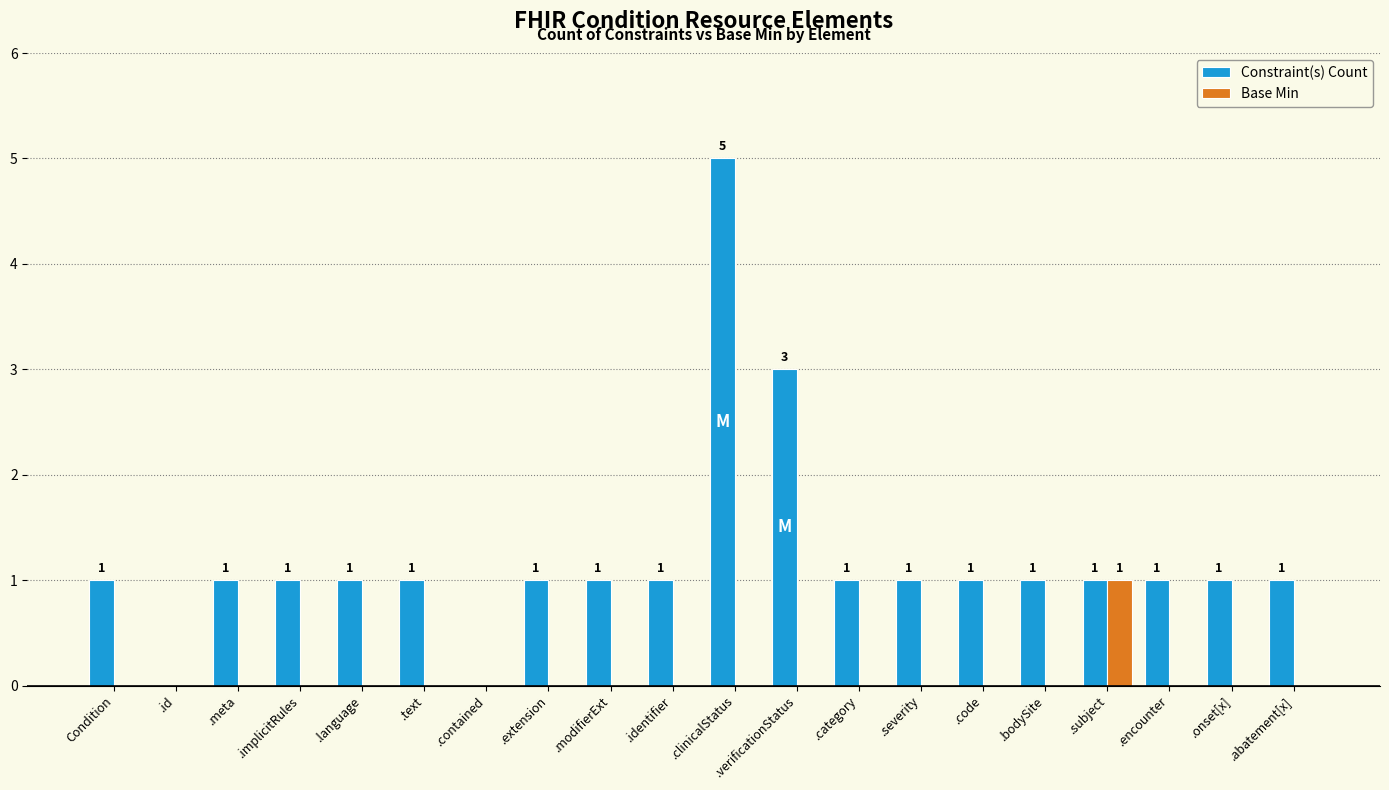

What is the total value across all series at .language?

1